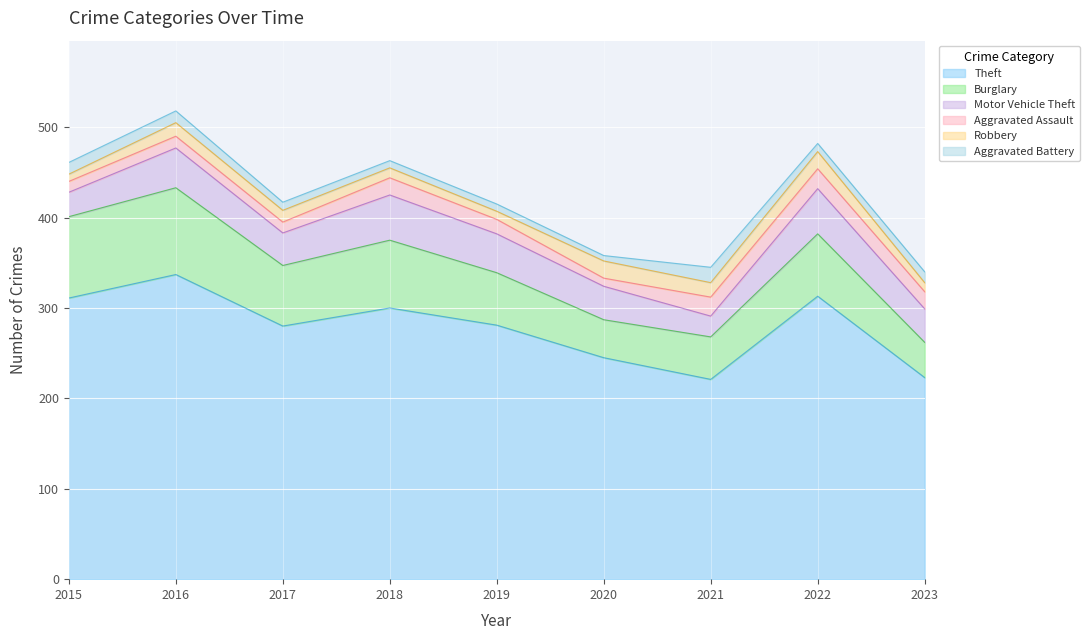

What is the average value of the Aggravated Battery series?

11